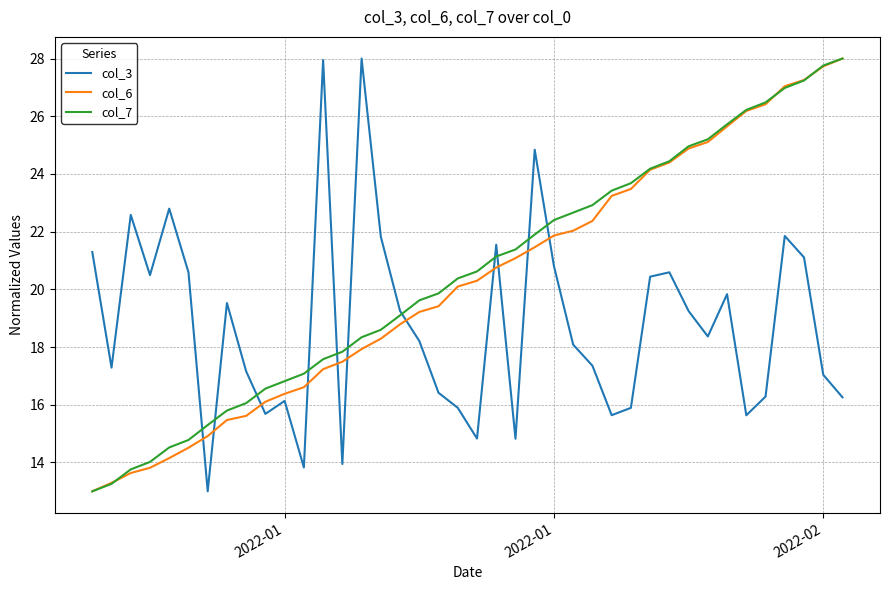

What is the maximum value for col_7?

28.0